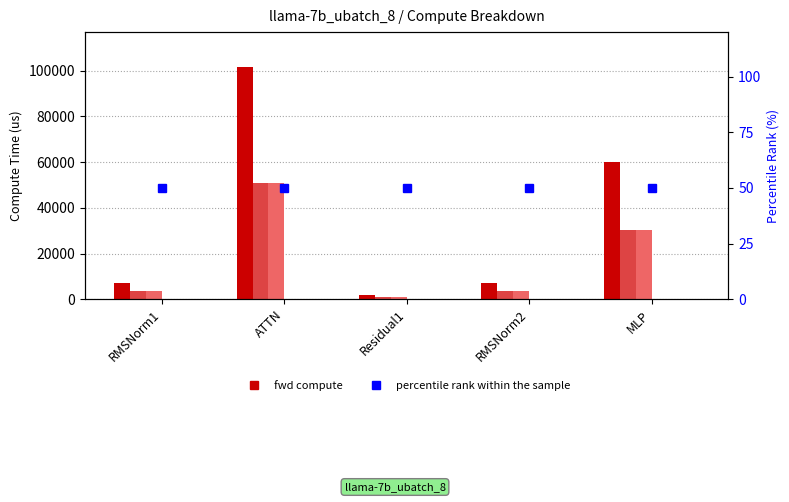

Between Residual1 and ATTN, which is larger?

ATTN